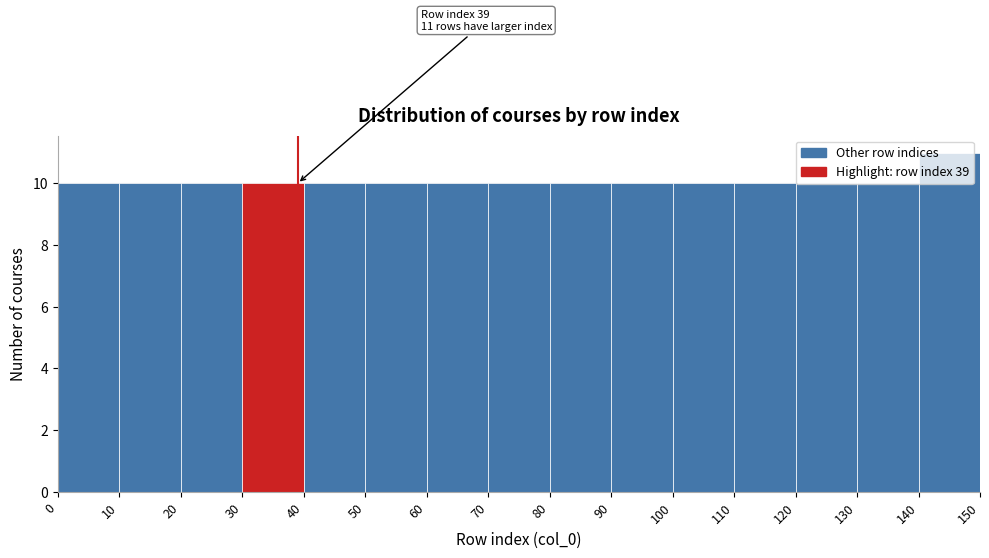

Over which range of the x-axis is the bar tallest?

140 to 150